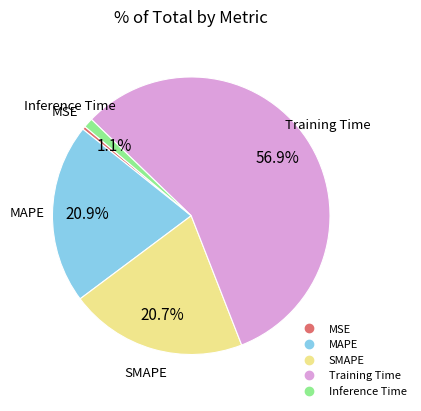

Count the number of slices in the pie.

5